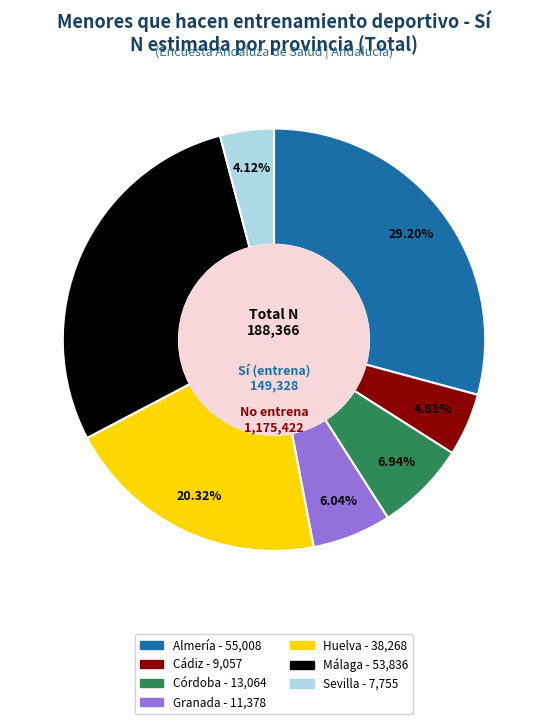

Is there any slice that represents more than half of the pie?

No